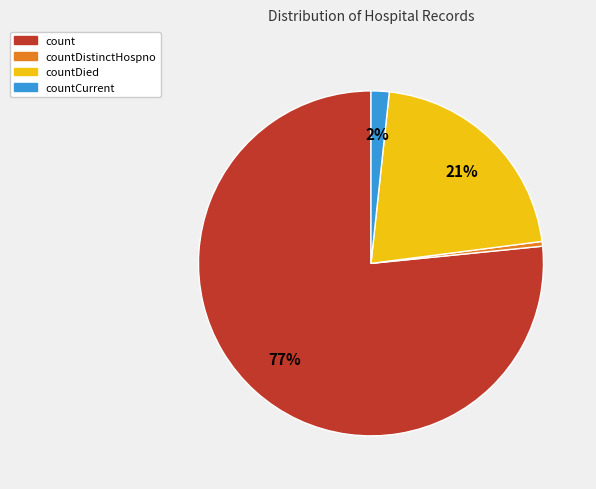

Is there a majority slice in this chart?

Yes